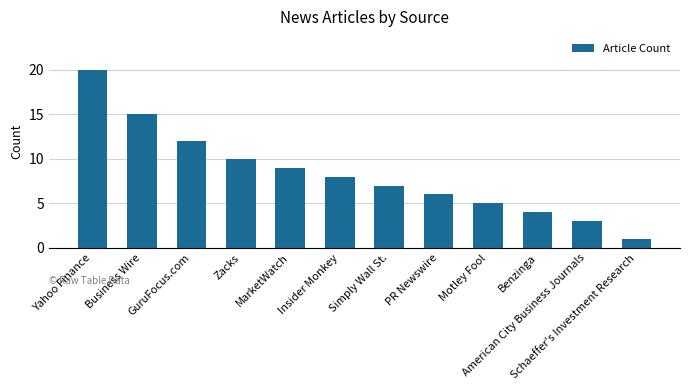

What is the difference between the values at Zacks and American City Business Journals?

7